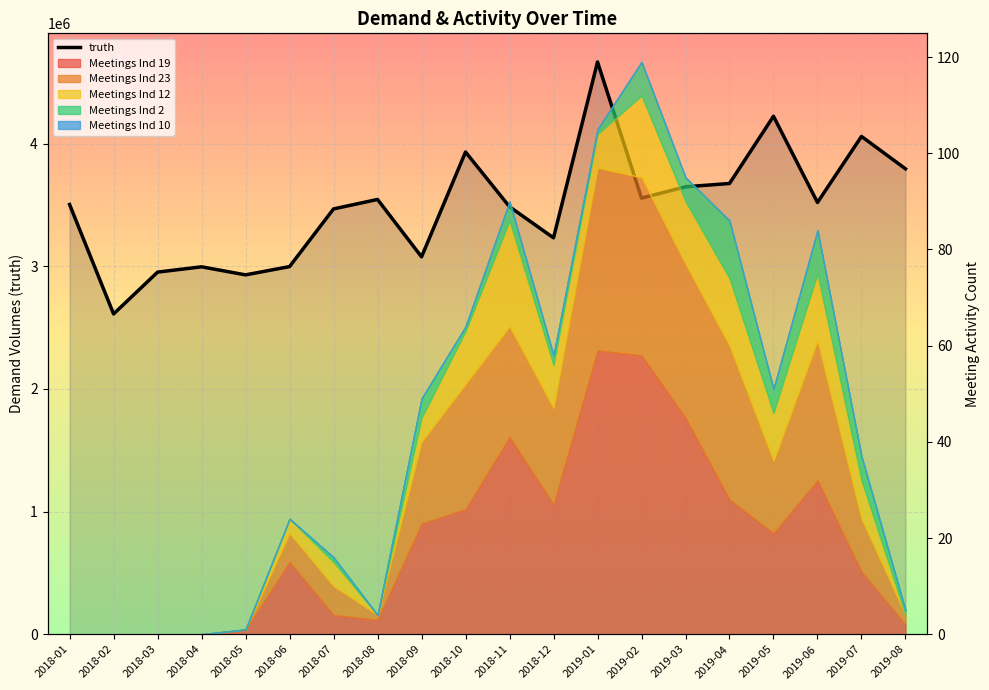

How many points are lower than both their immediate neighbors (excluding endpoints)?

6